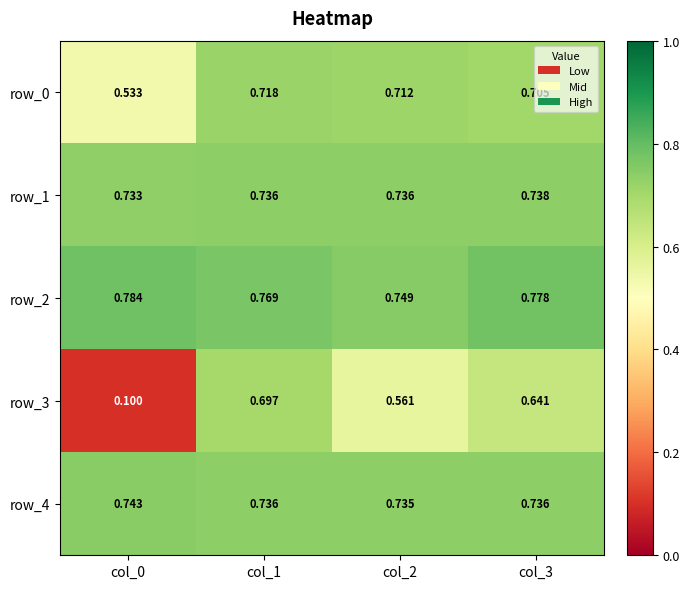

At col_0, list the series in order from largest to smallest.

row_2, row_4, row_1, row_0, row_3